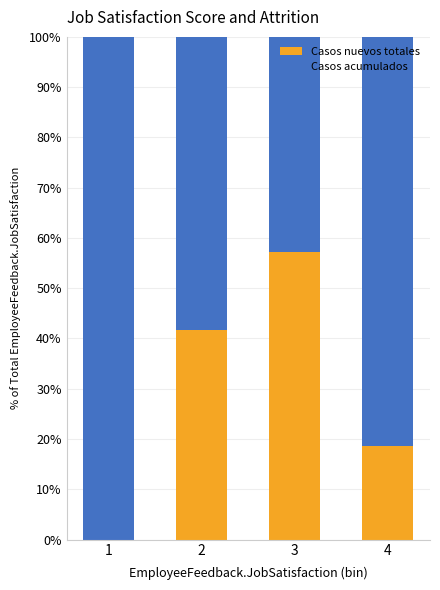

What is the total value across all series at 3?

100.0